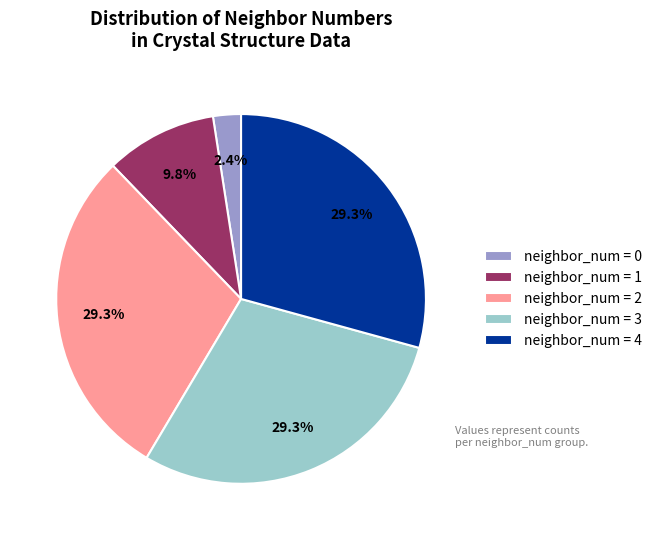

Count the number of slices in the pie.

5